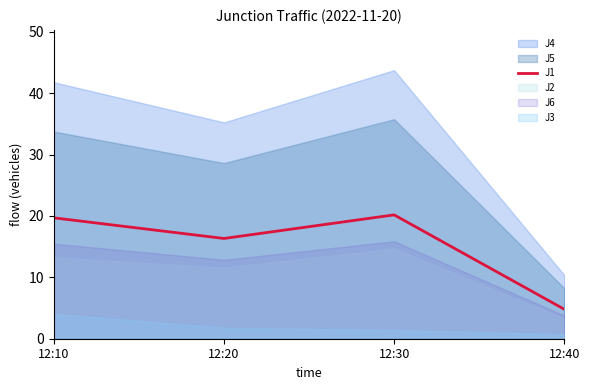

What is the change in value from 12:10 to 12:40?

-14.9